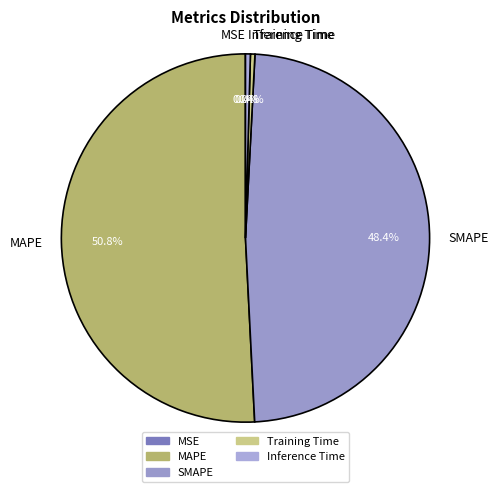

How much of the chart is everything except Inference Time?

99.6%